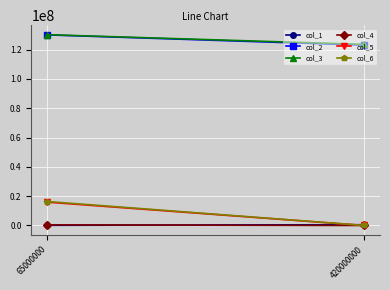

What is the difference between the maximum and minimum values in the col_3 series?

6609000